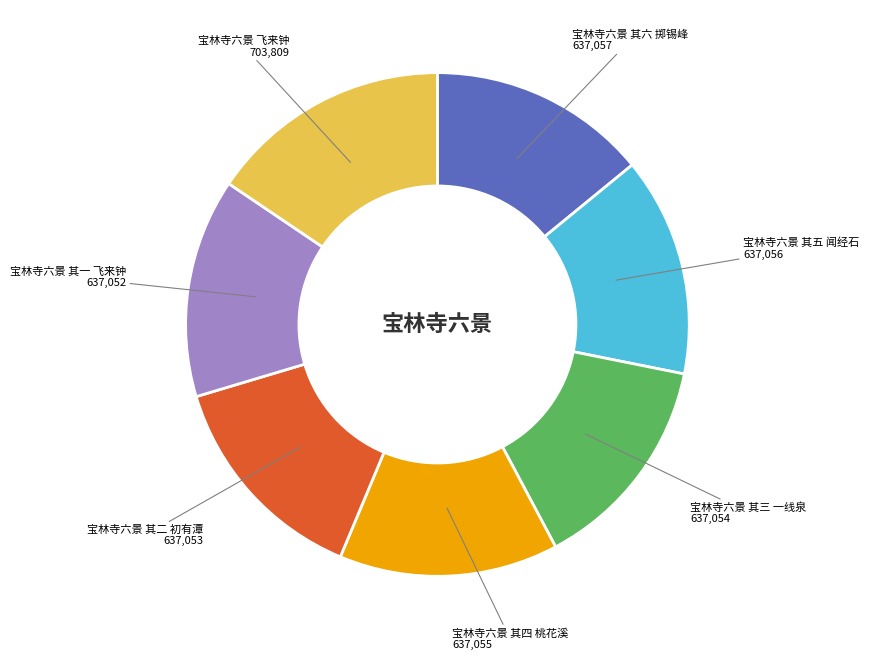

Approximately how many times larger is the value at 宝林寺六景 飞来钟 compared to 宝林寺六景 其六 掷锡峰?

1.1